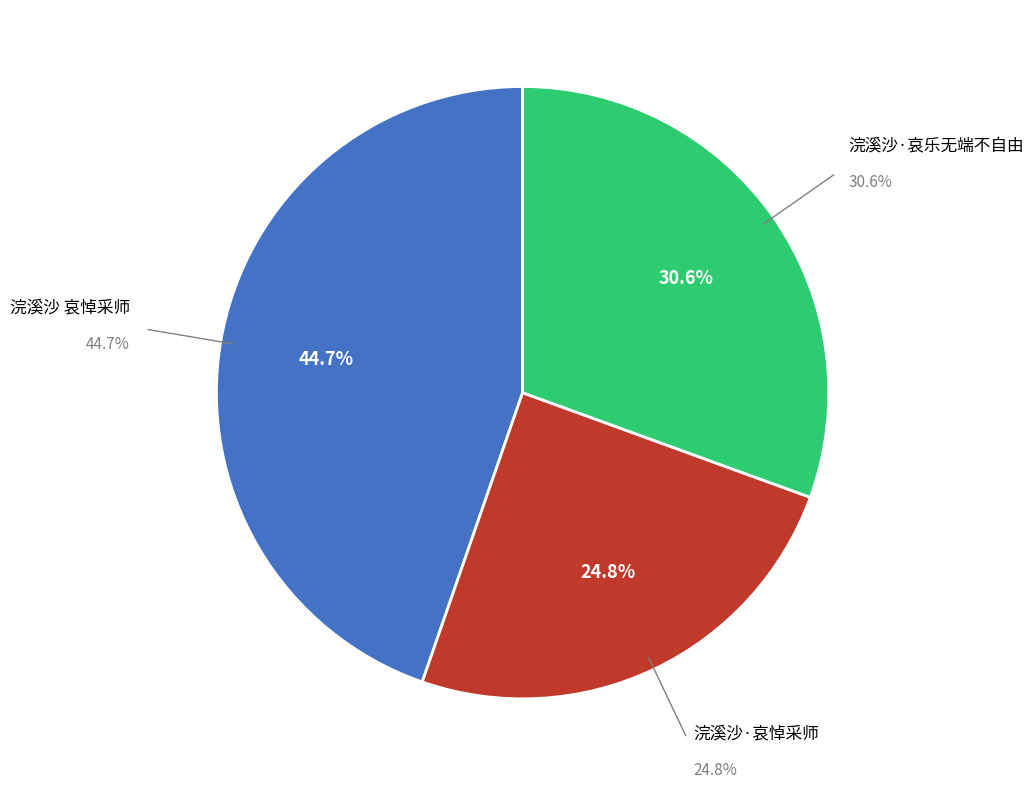

What is the largest slice in the pie chart?

浣溪沙 哀悼采师